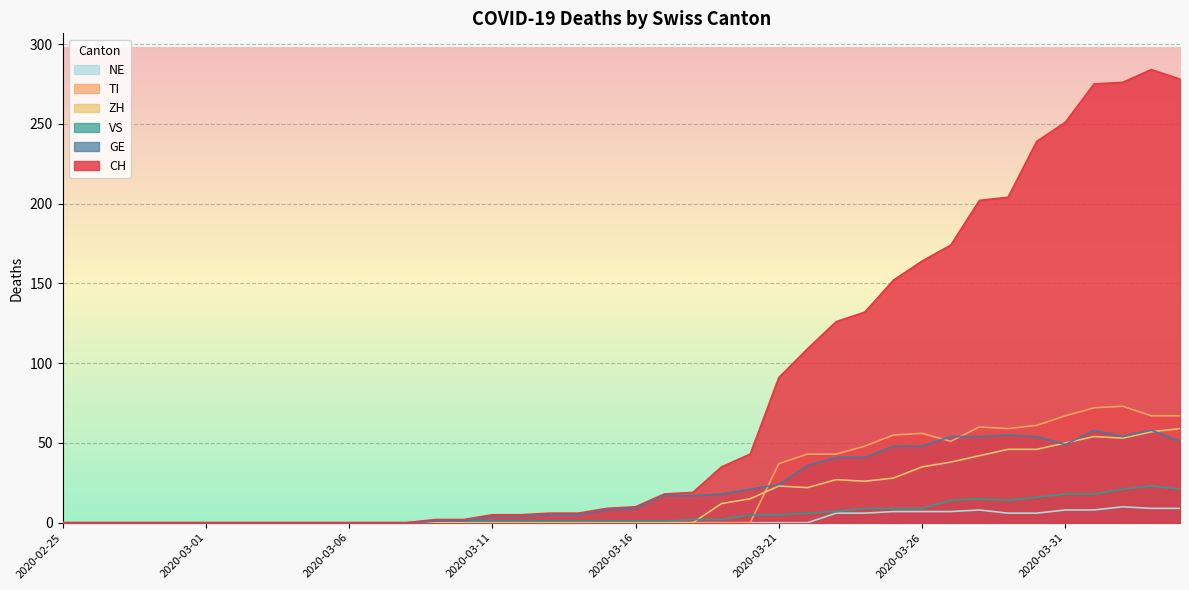

True or false: NE and ZH cross at least once.

False